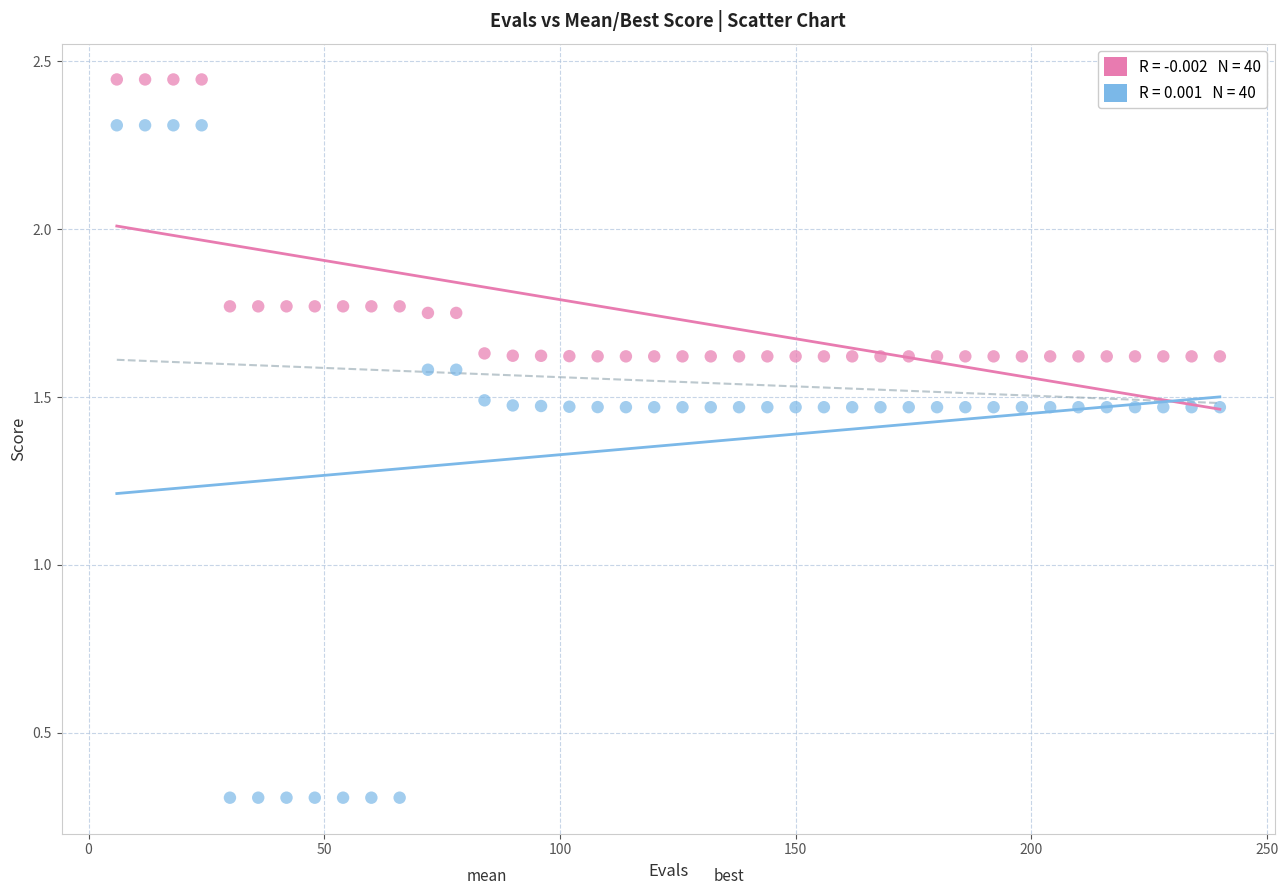

Across all data points, what is the range of Y values (max minus min)?

2.1